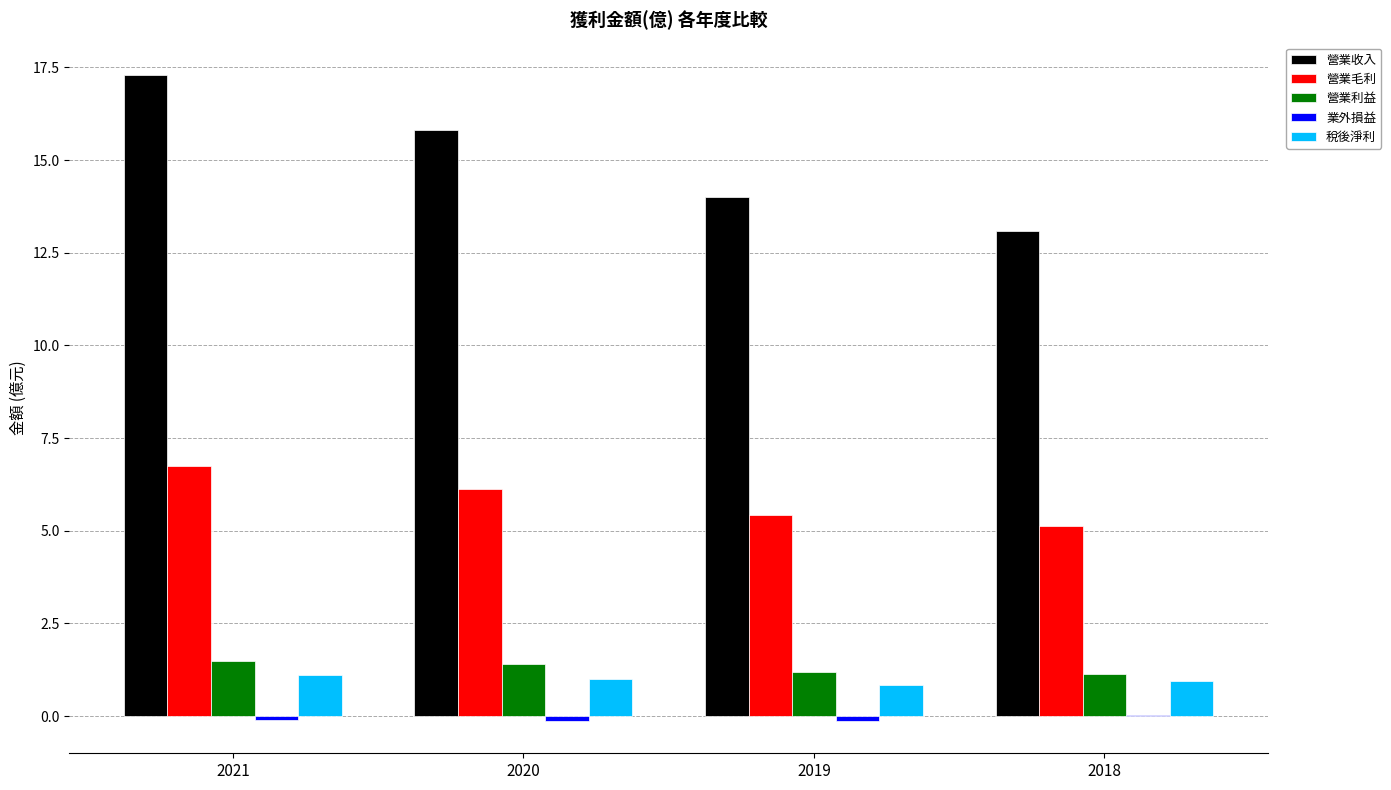

Which series has the largest total across all categories?

營業收入